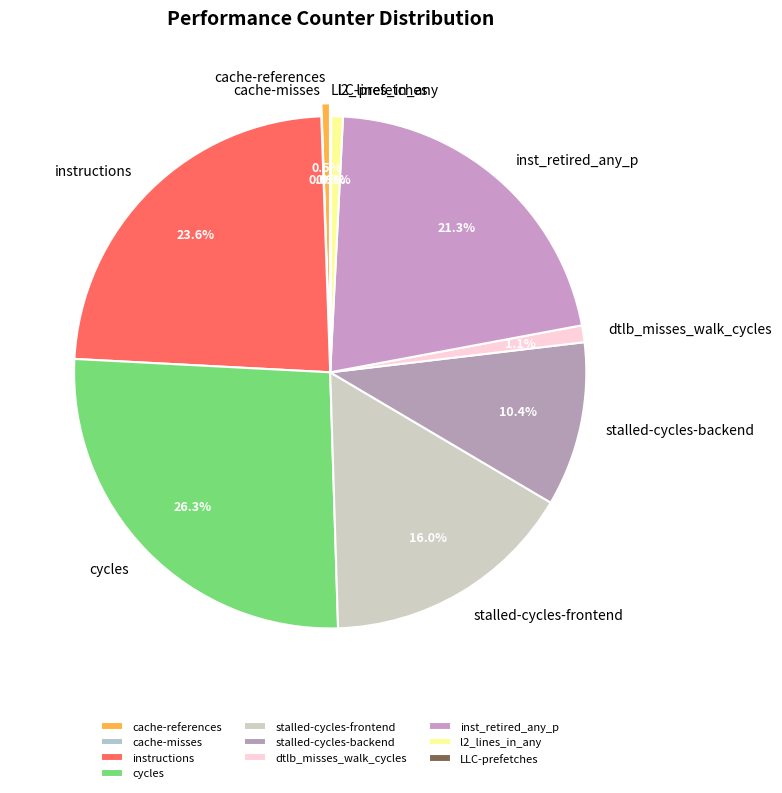

To the nearest percent, what is the average slice percentage?

10%